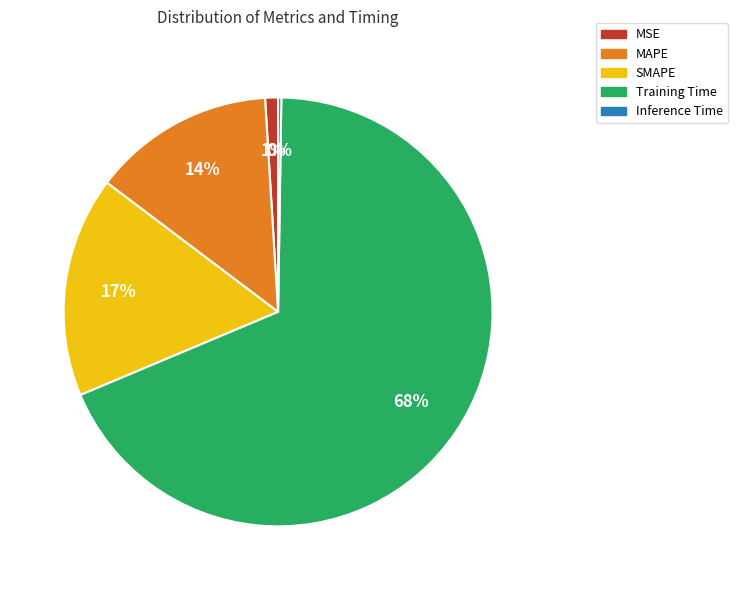

Combined, do Training Time and SMAPE account for over 50%?

Yes